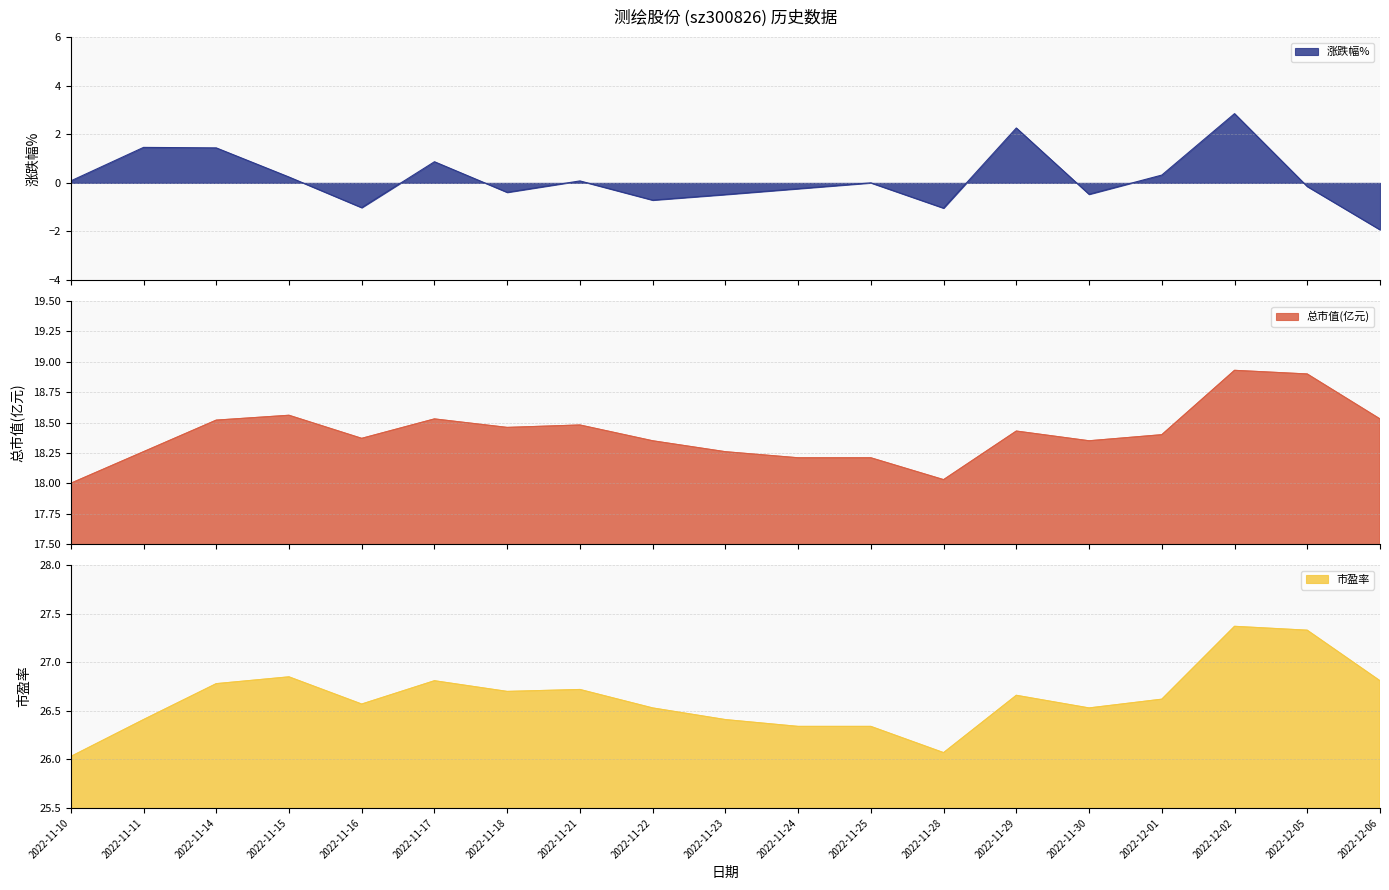

The 涨跌幅% series shows -0.7 at 2022-11-28. True or false?

False